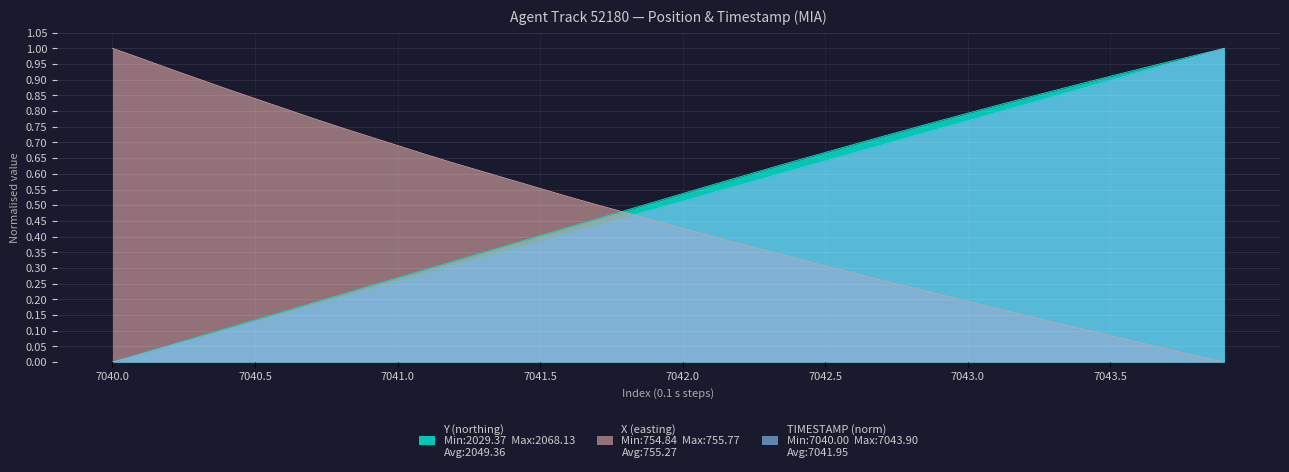

True or false: Y has a value of 0.2 at 28.

False